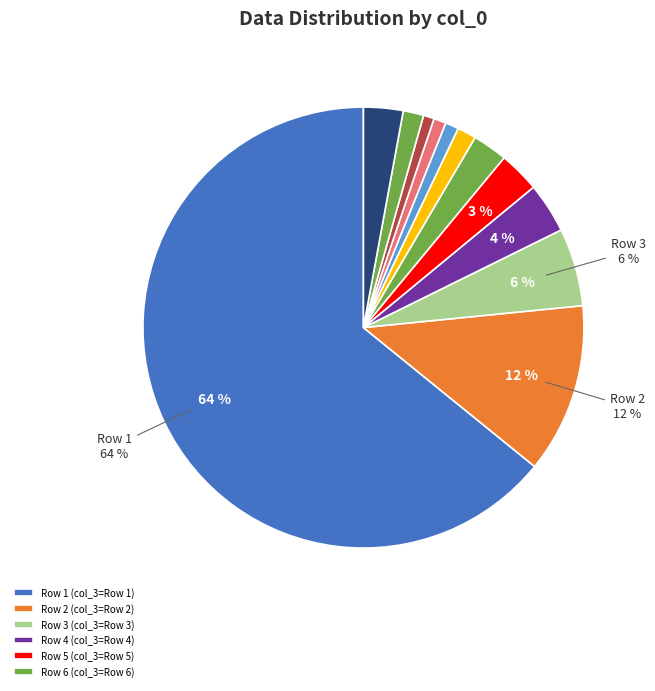

How many segments does this pie chart have?

12